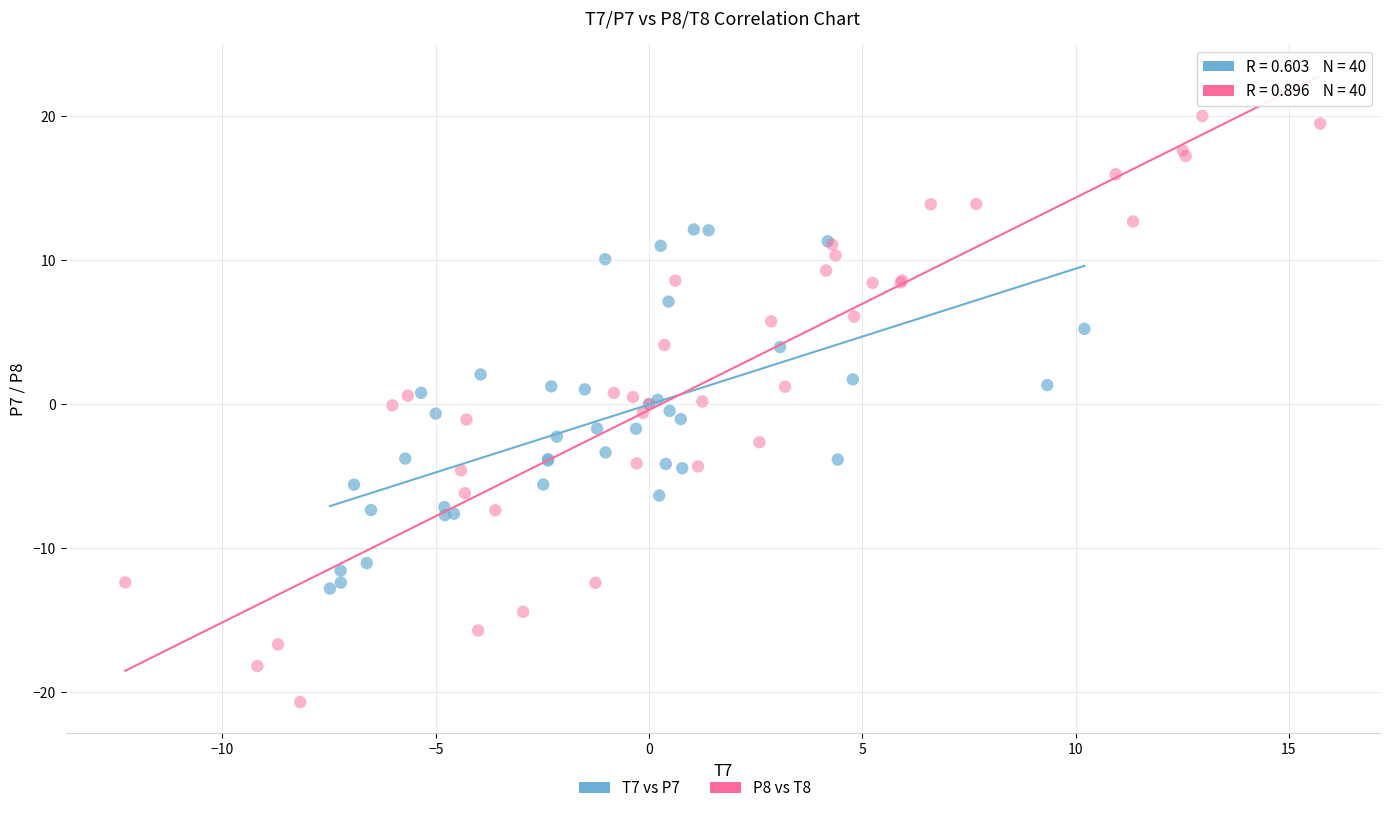

Which series has the widest spread of Y values?

P8 vs T8